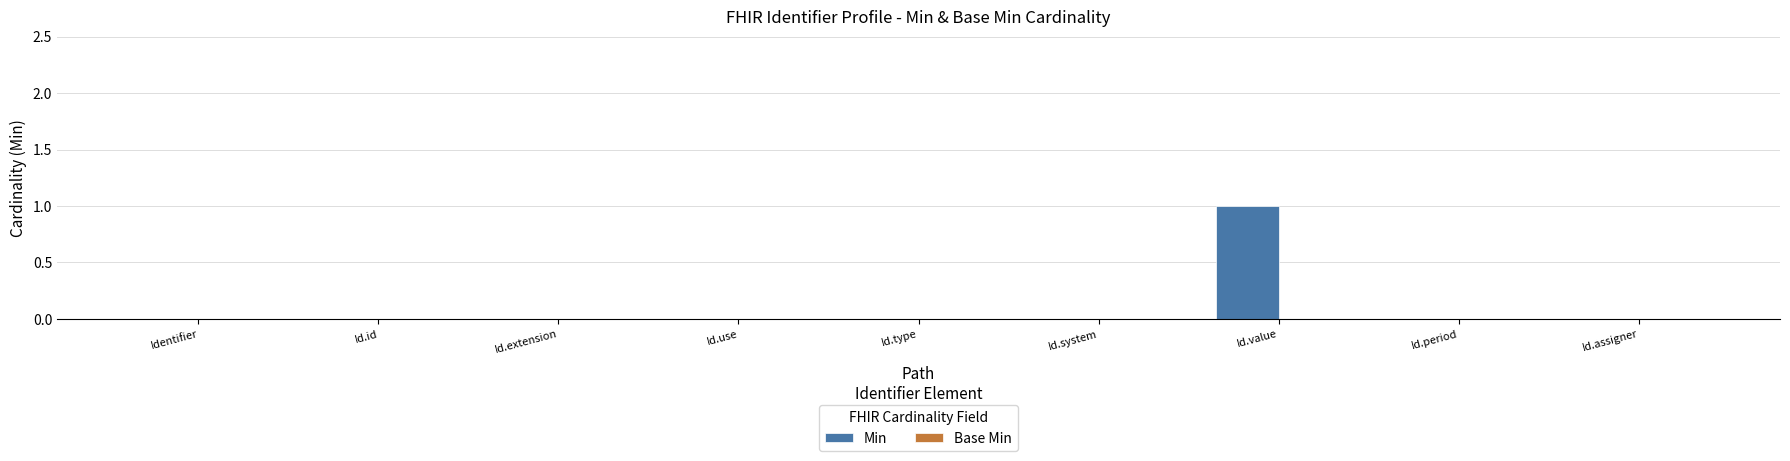

Between Id.value and Identifier, which is larger?

Id.value